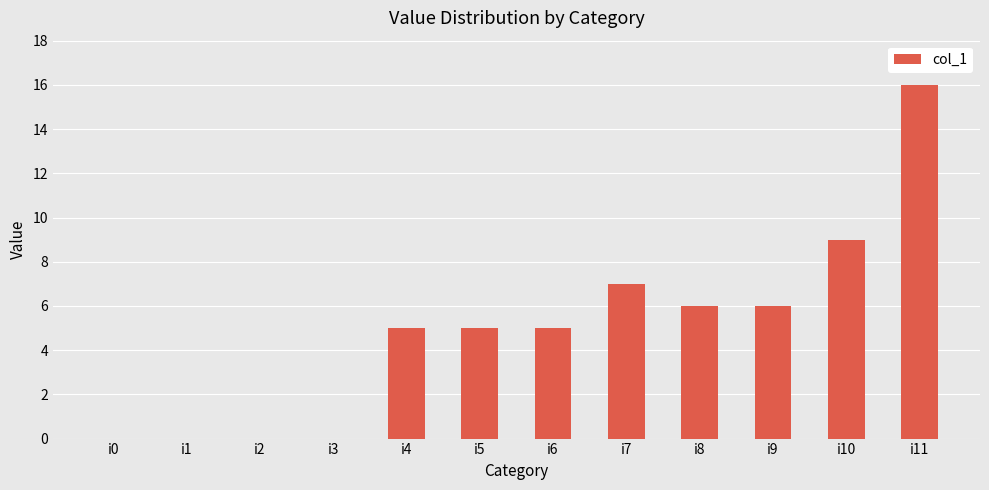

True or false: the data shows 0 at i2.

True